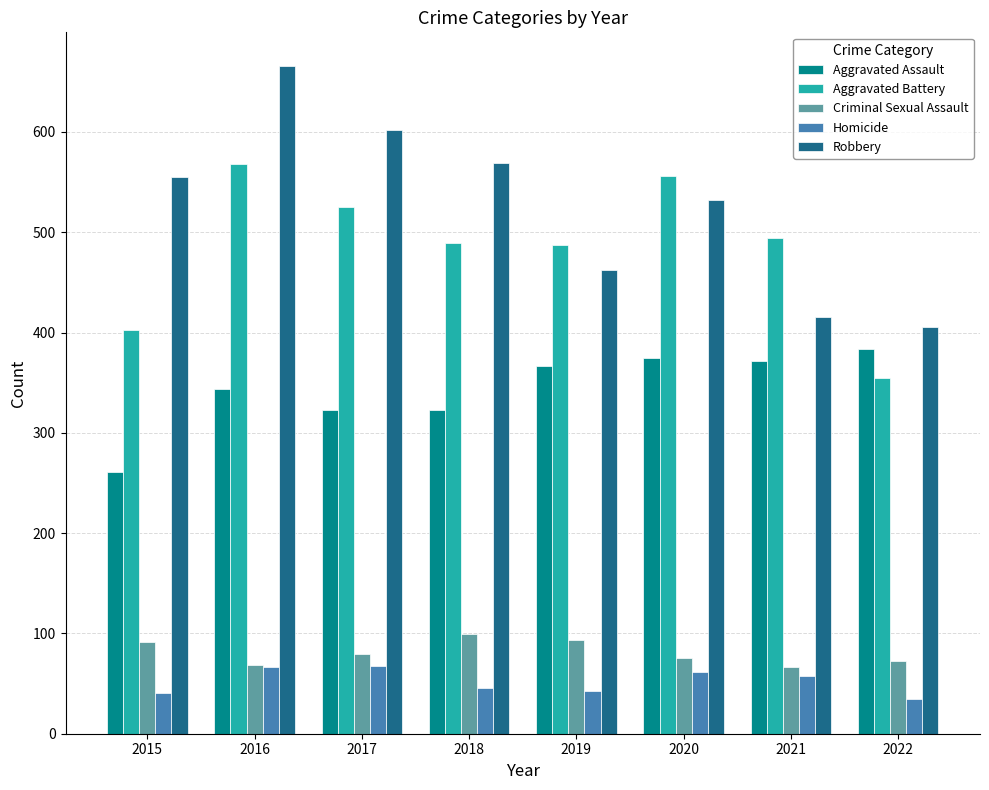

Read the Criminal Sexual Assault value at 2015.

91